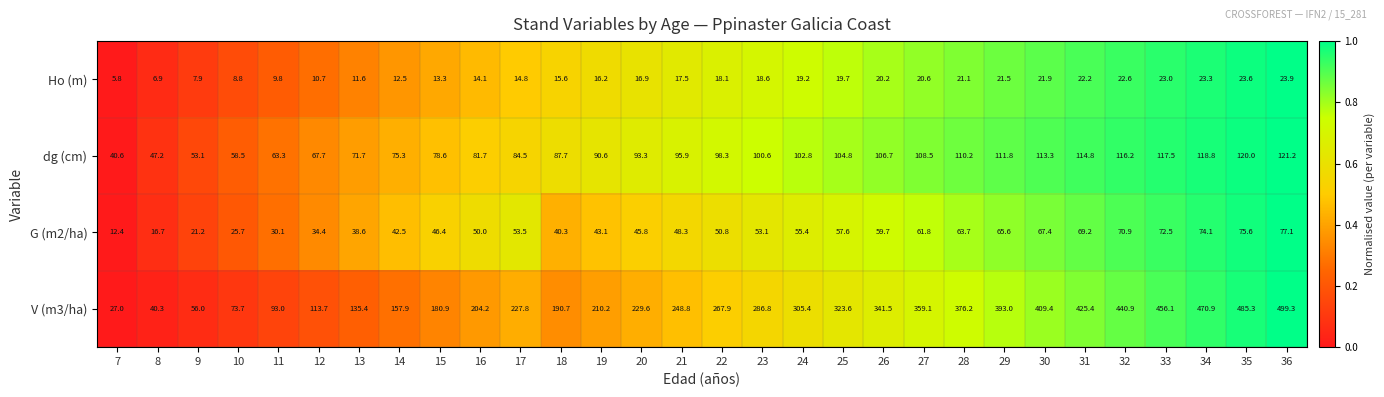

How many categories are shown in the chart?

30